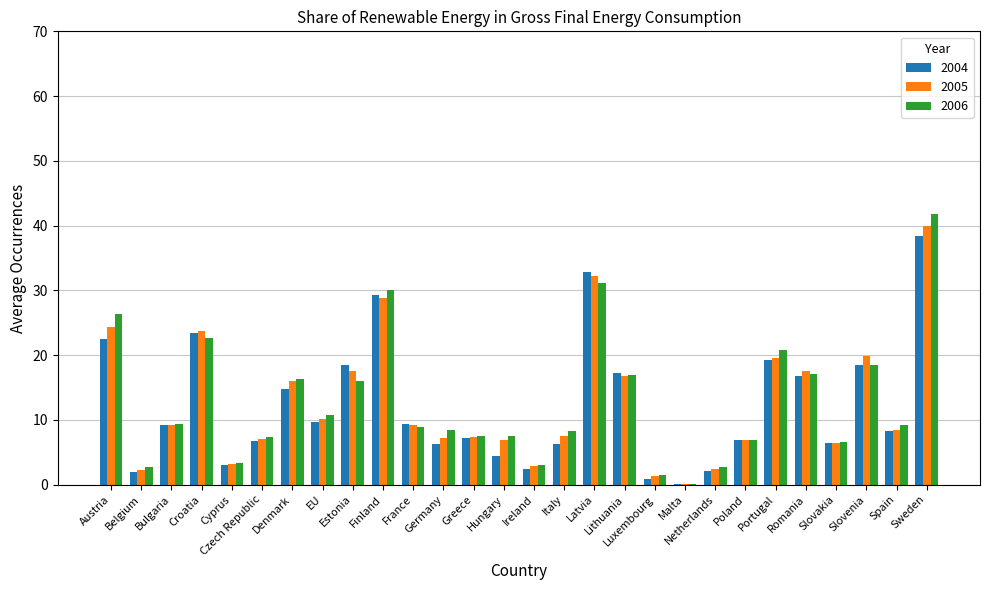

What is the sum of all 2004 values?

342.3